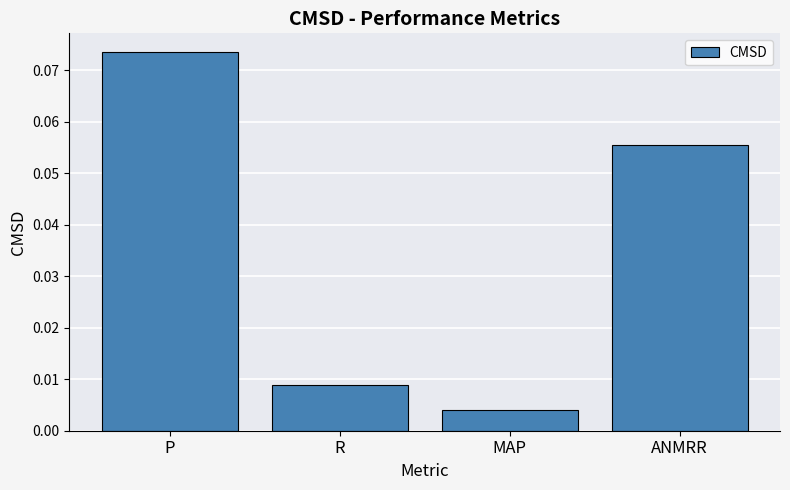

At which category does the chart reach its peak across all series?

P